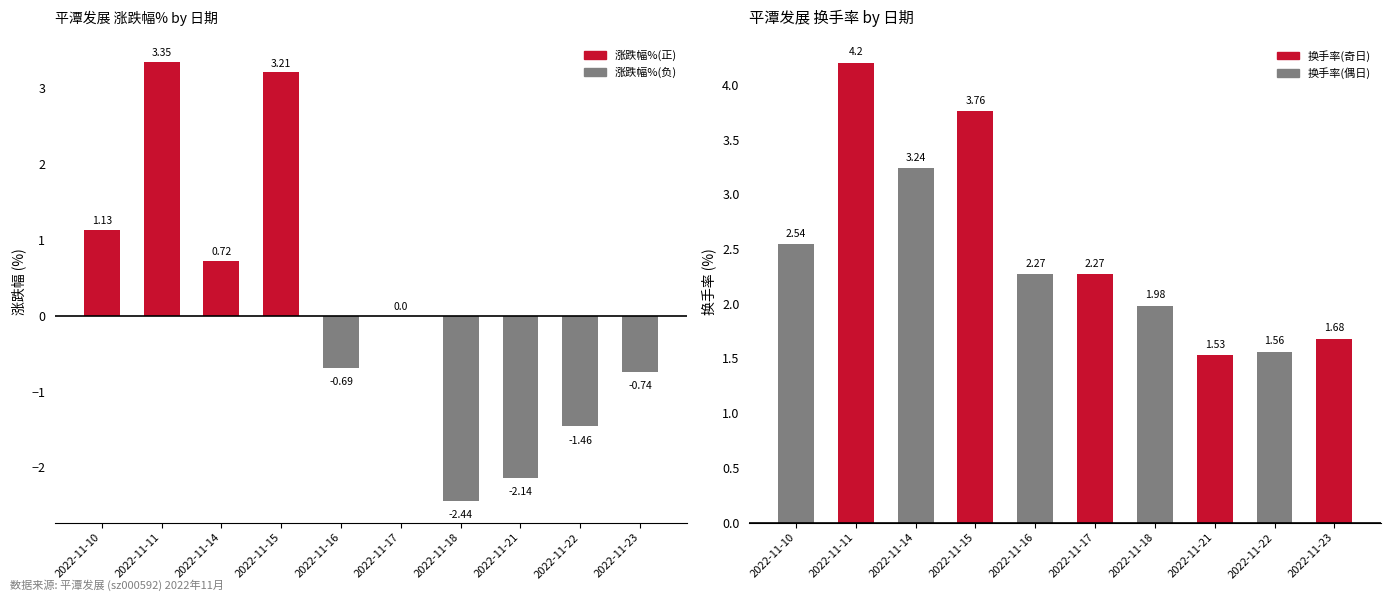

At how many categories does at least one series exceed 0?

10